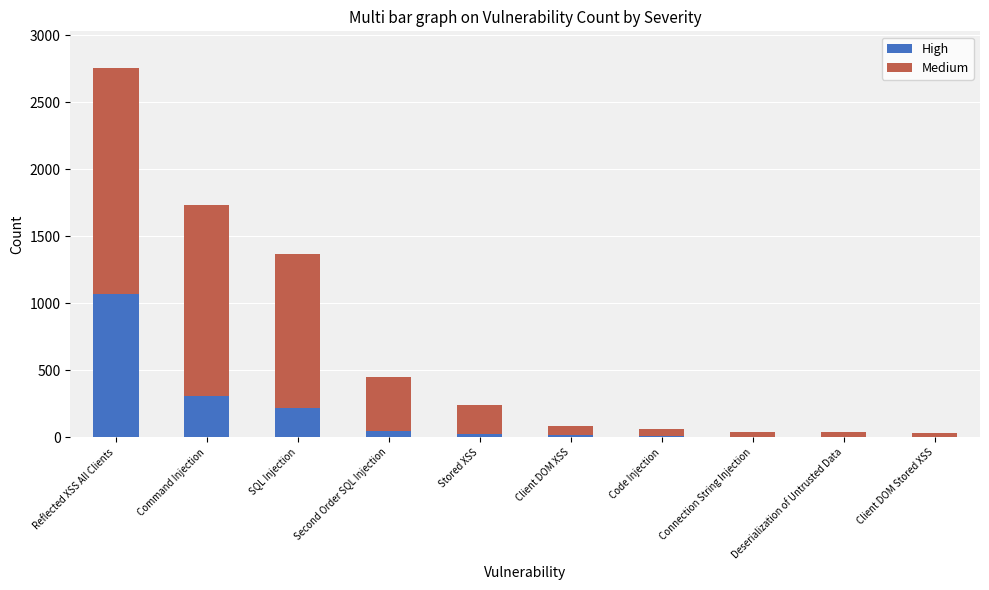

Does the chart contain stacked bars?

Yes